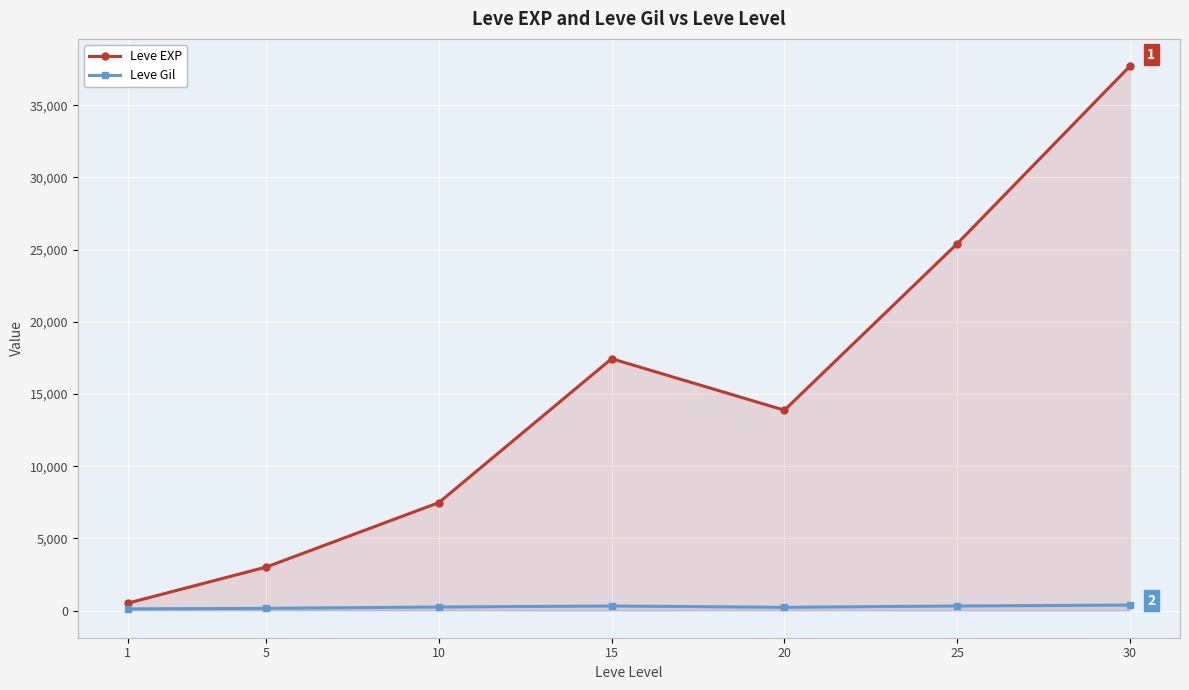

Which series changed the most between 15 and 20?

Leve EXP